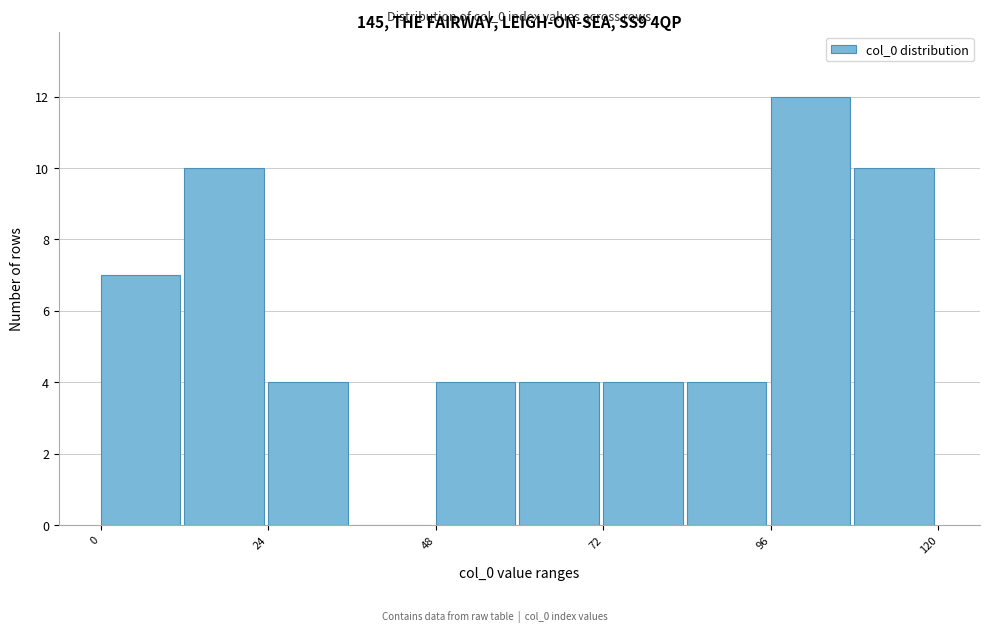

Read against the x-axis, roughly where is the centre of the tallest bar?

100